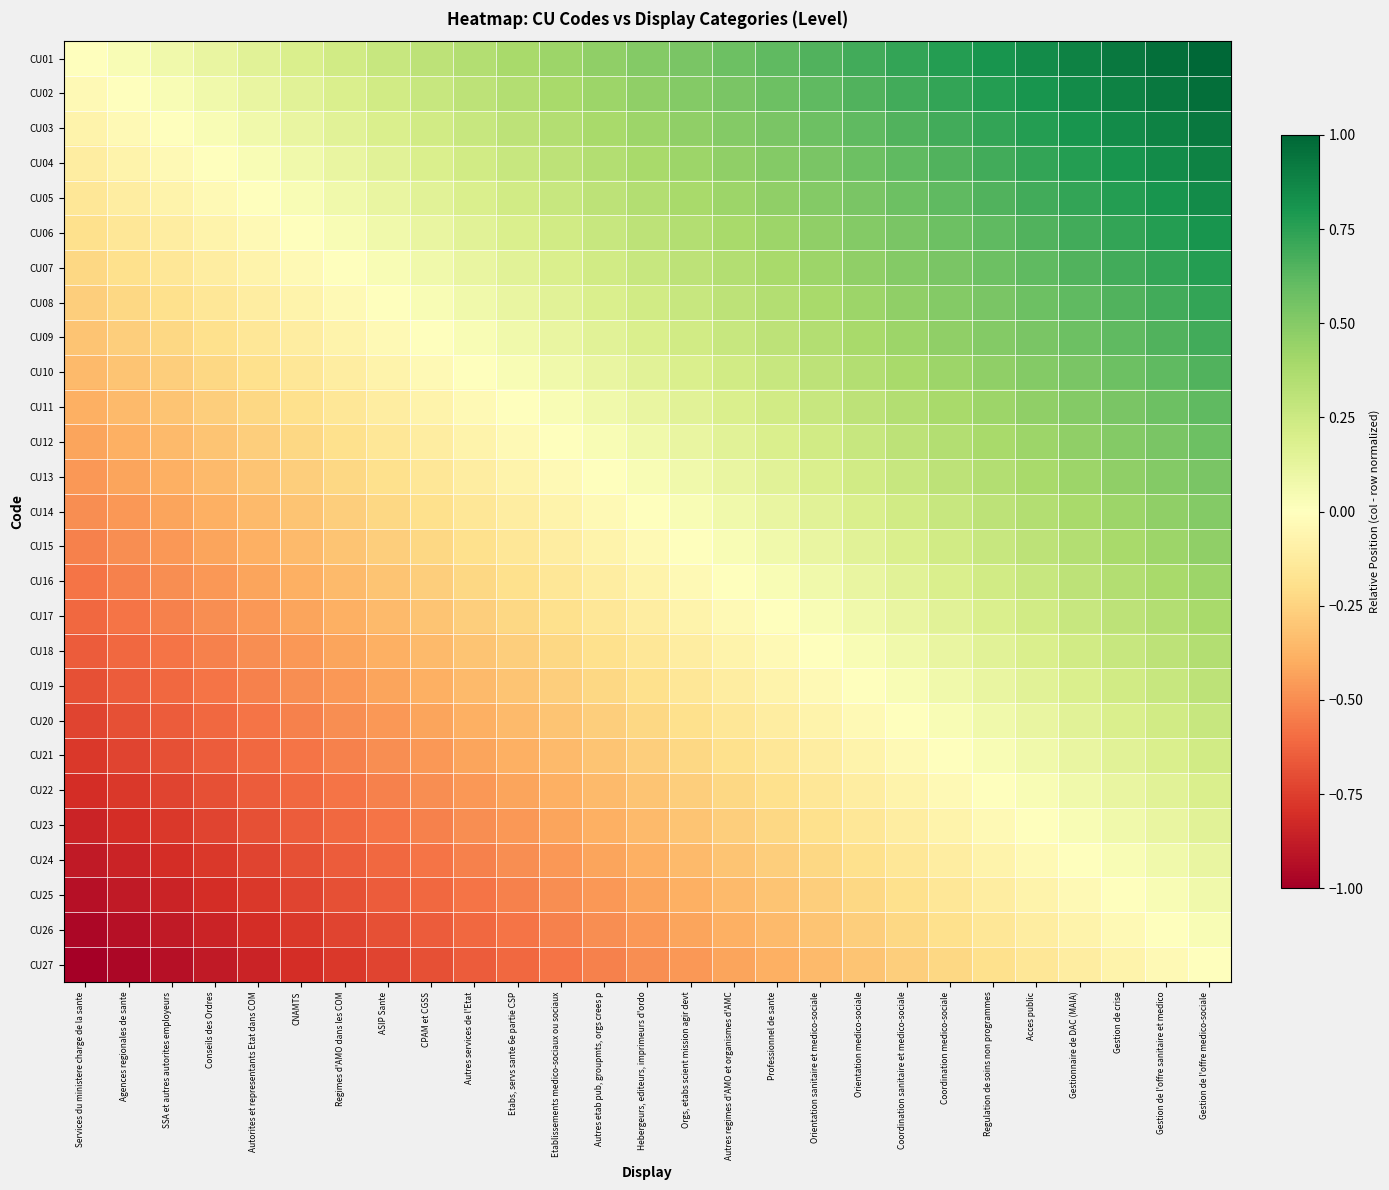

Rank the series at Autres etab pub, groupmts, orgs crees p from highest to lowest value.

CU01, CU02, CU03, CU04, CU05, CU06, CU07, CU08, CU09, CU10, CU11, CU12, CU13, CU14, CU15, CU16, CU17, CU18, CU19, CU20, CU21, CU22, CU23, CU24, CU25, CU26, CU27